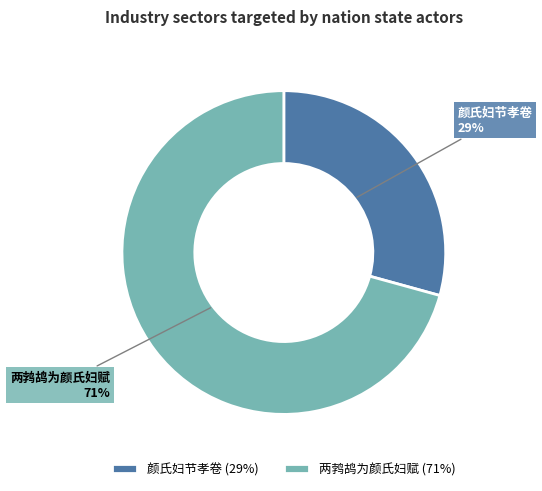

To the nearest percent, what portion does 两鹁鸪为颜氏妇赋 represent?

71%